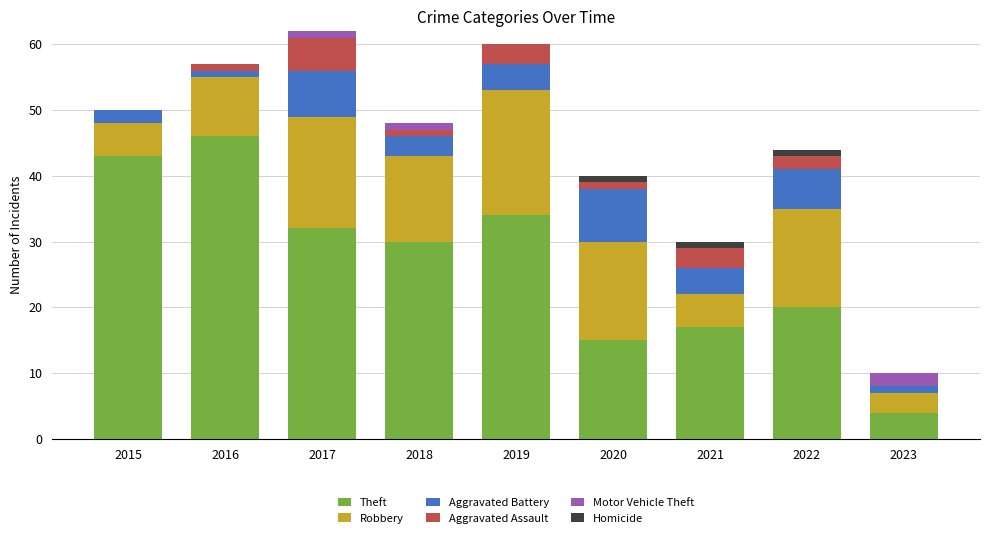

At which label does Theft reach its peak?

2016